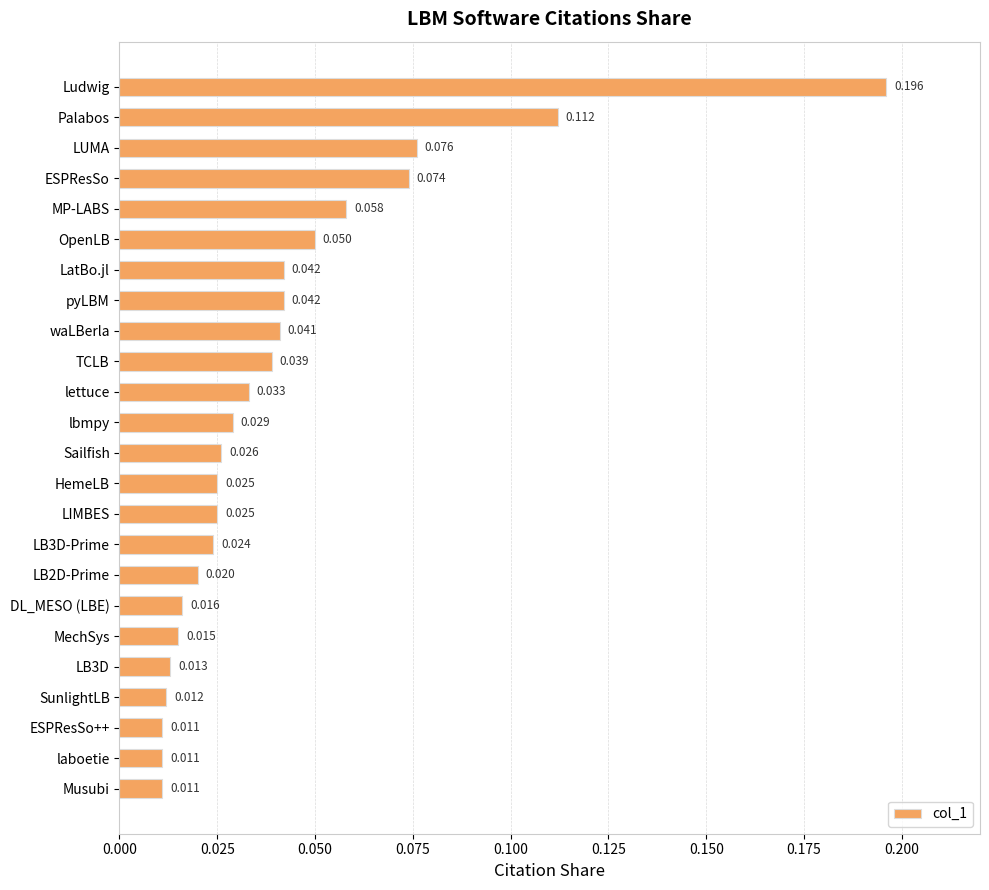

Which category has the highest value across all series?

Ludwig